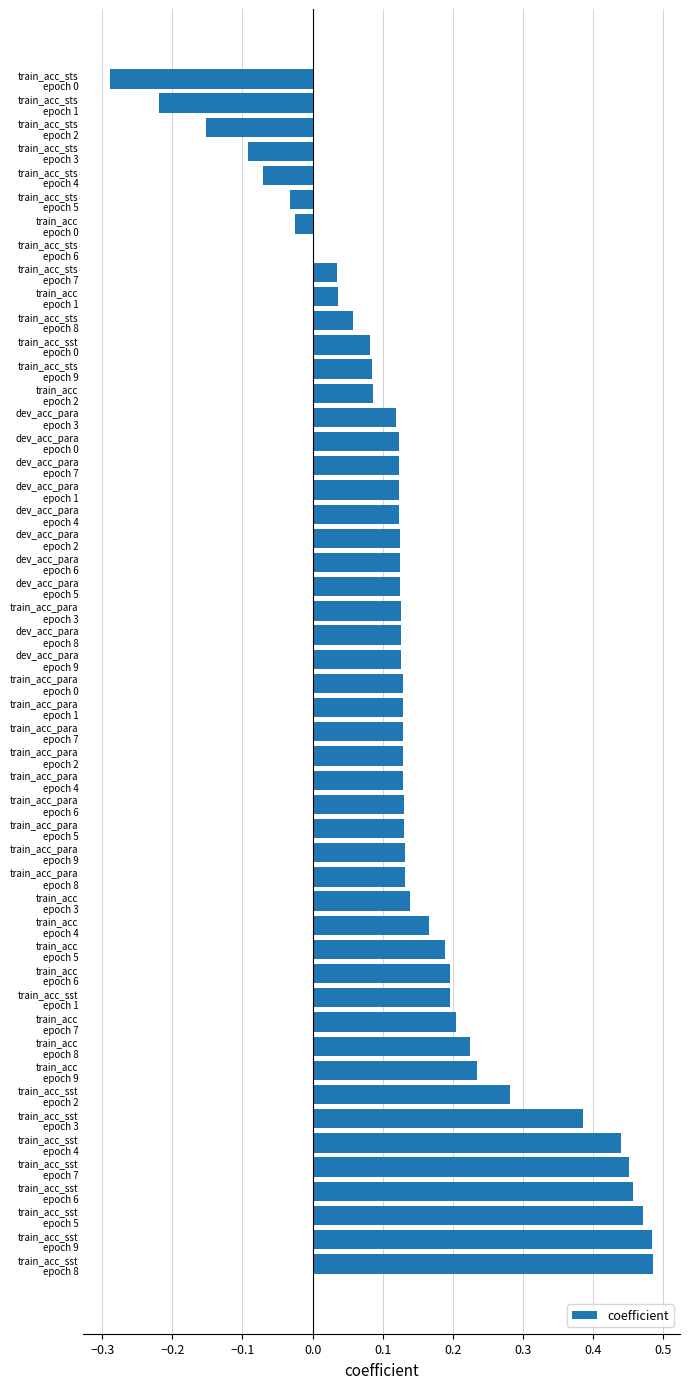

What is the sum of all values?

7.0